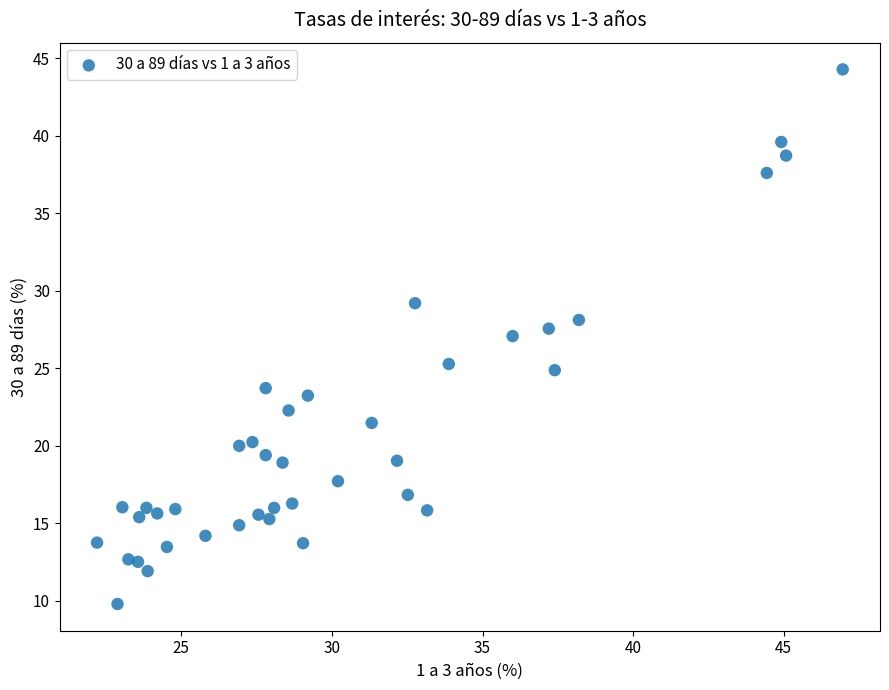

What is the range of X values (max minus min)?

24.8